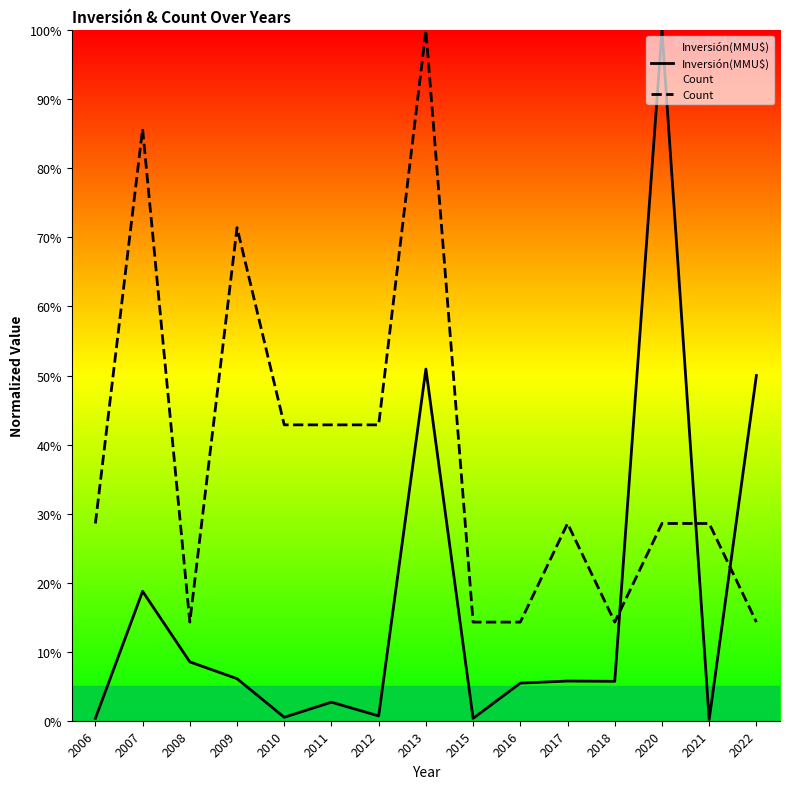

What is the difference between the second highest and minimum values in the Inversión(MMU$) series?

50.8